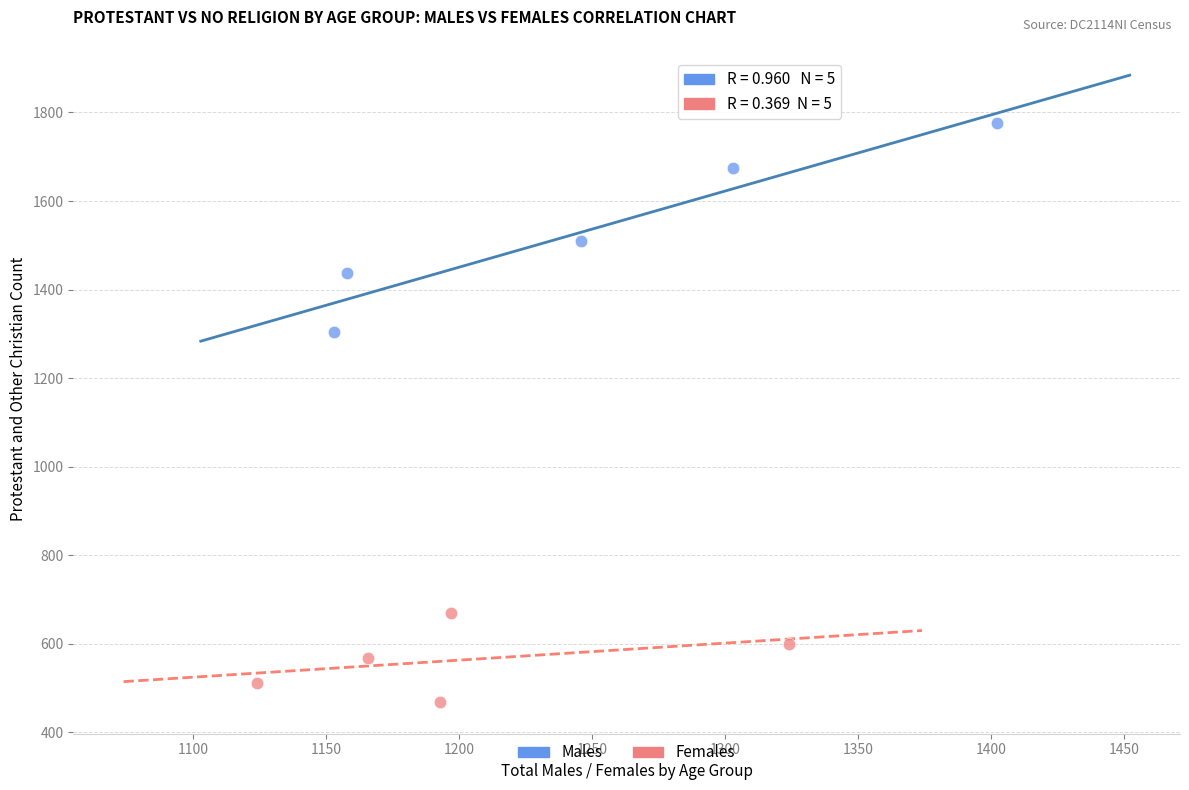

Which series reaches the minimum Y coordinate?

Females